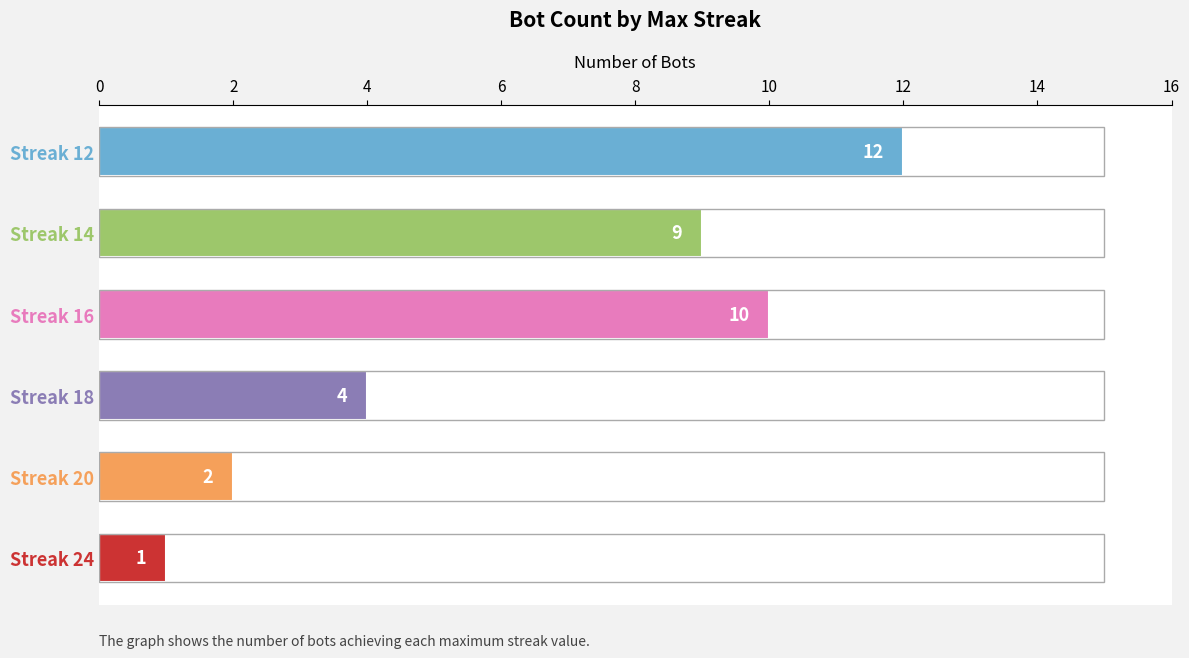

What is the difference between the second highest and minimum values?

9